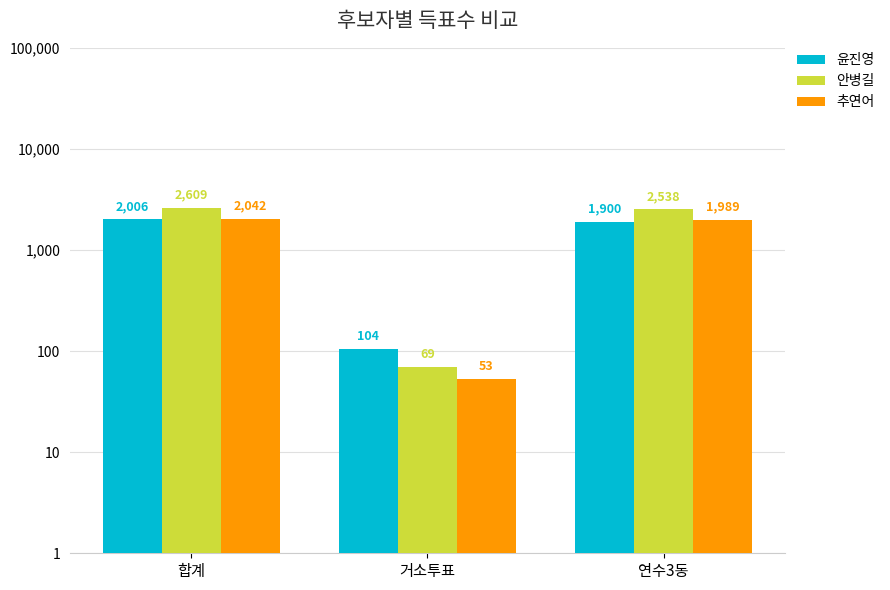

How many distinct data groups are displayed?

3